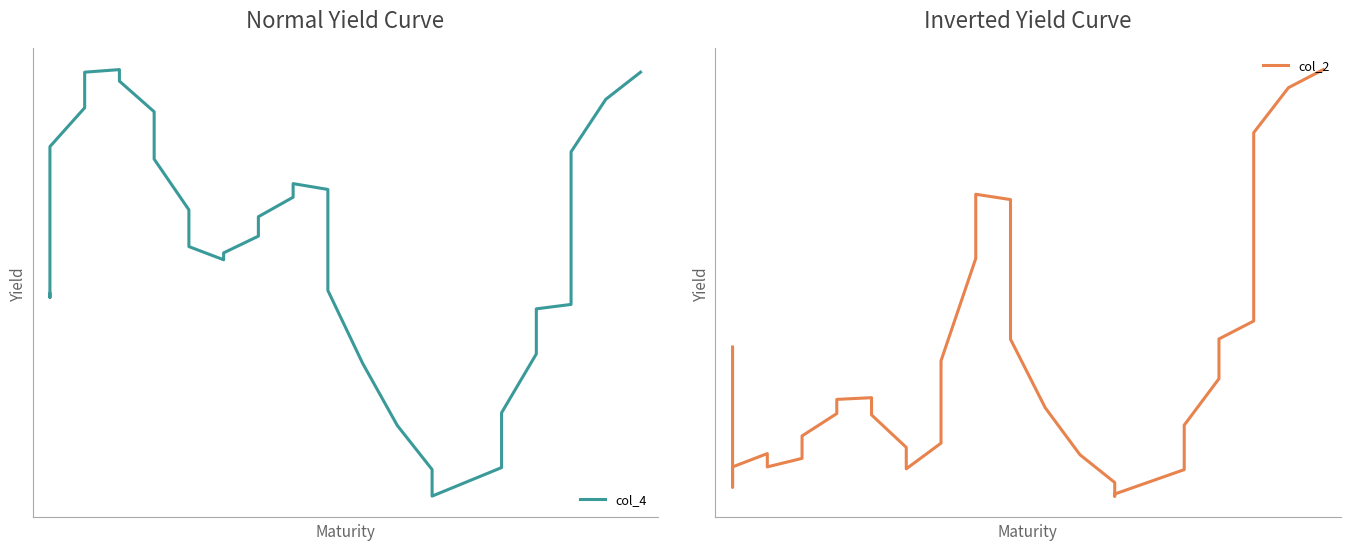

How many data points does each series have?

40